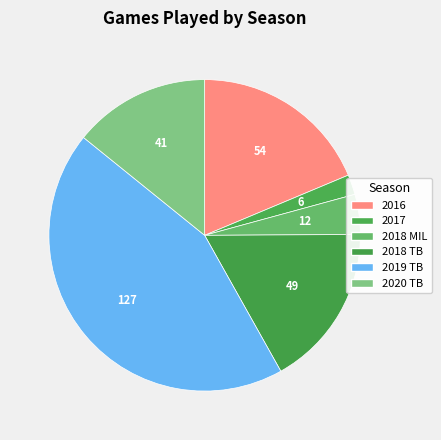

What percentage is the 2018 MIL slice, to the nearest percent?

4%